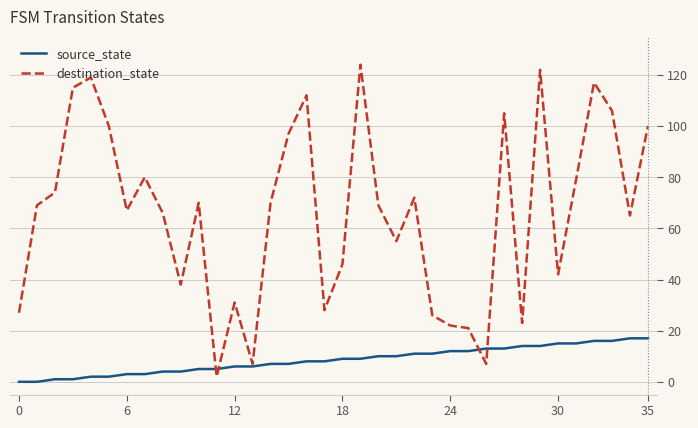

Which series has the largest total across all categories?

destination_state